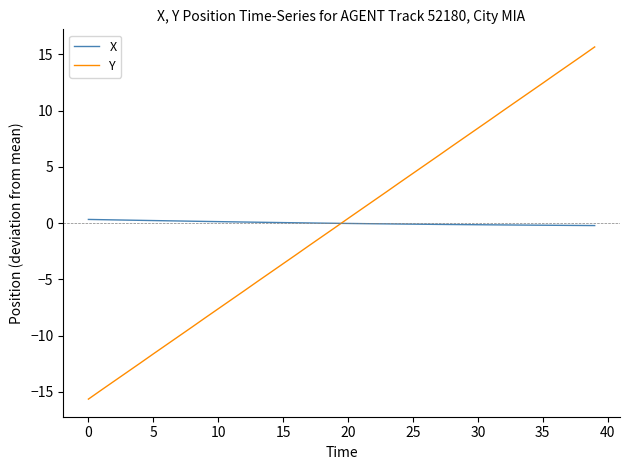

True or false: Y and X intersect in this chart.

True